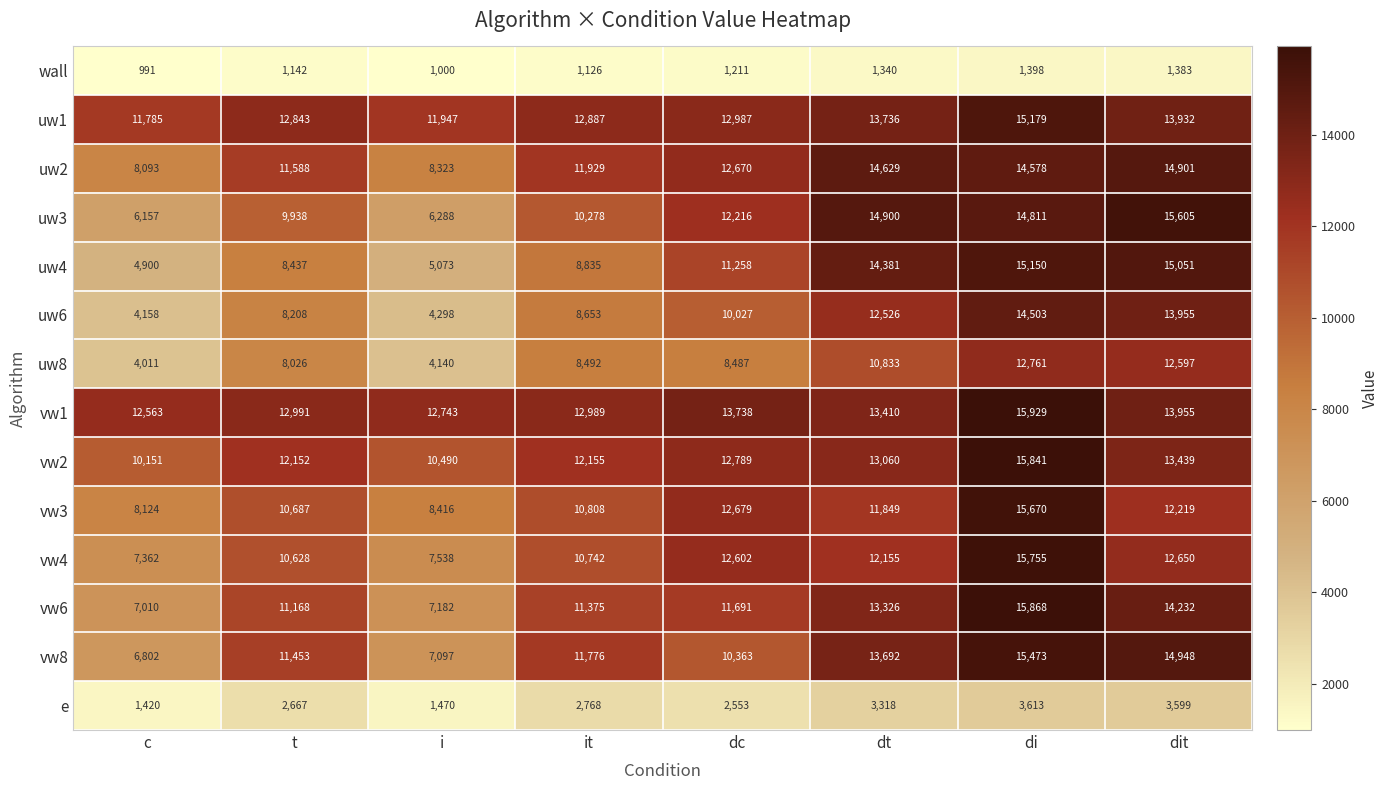

What is the difference between the maximum and minimum values in the uw4 series?

10250